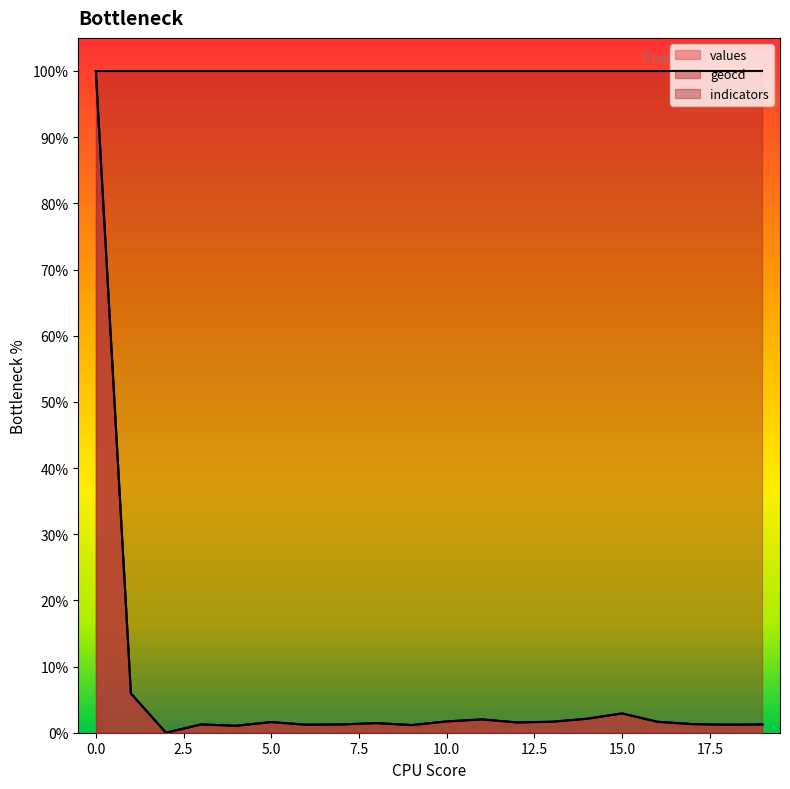

At how many categories does at least one series exceed 31?

20